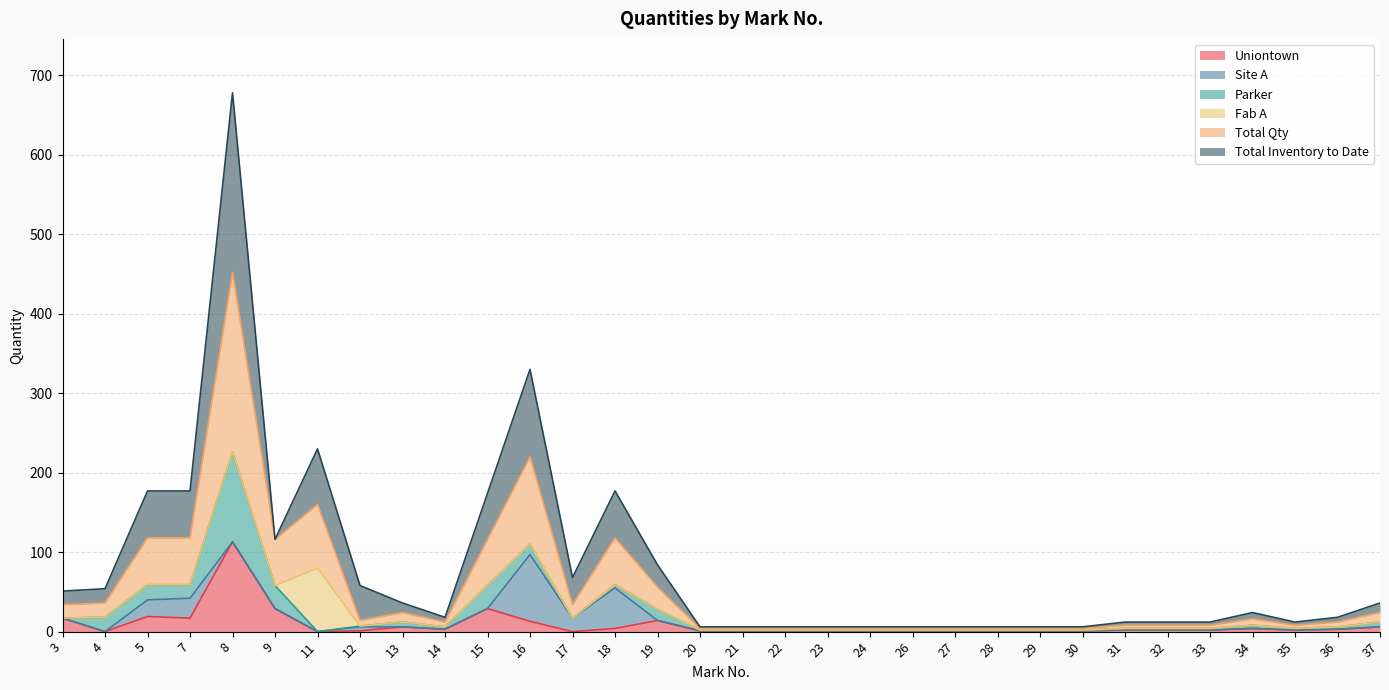

How many lines are shown in the chart?

6